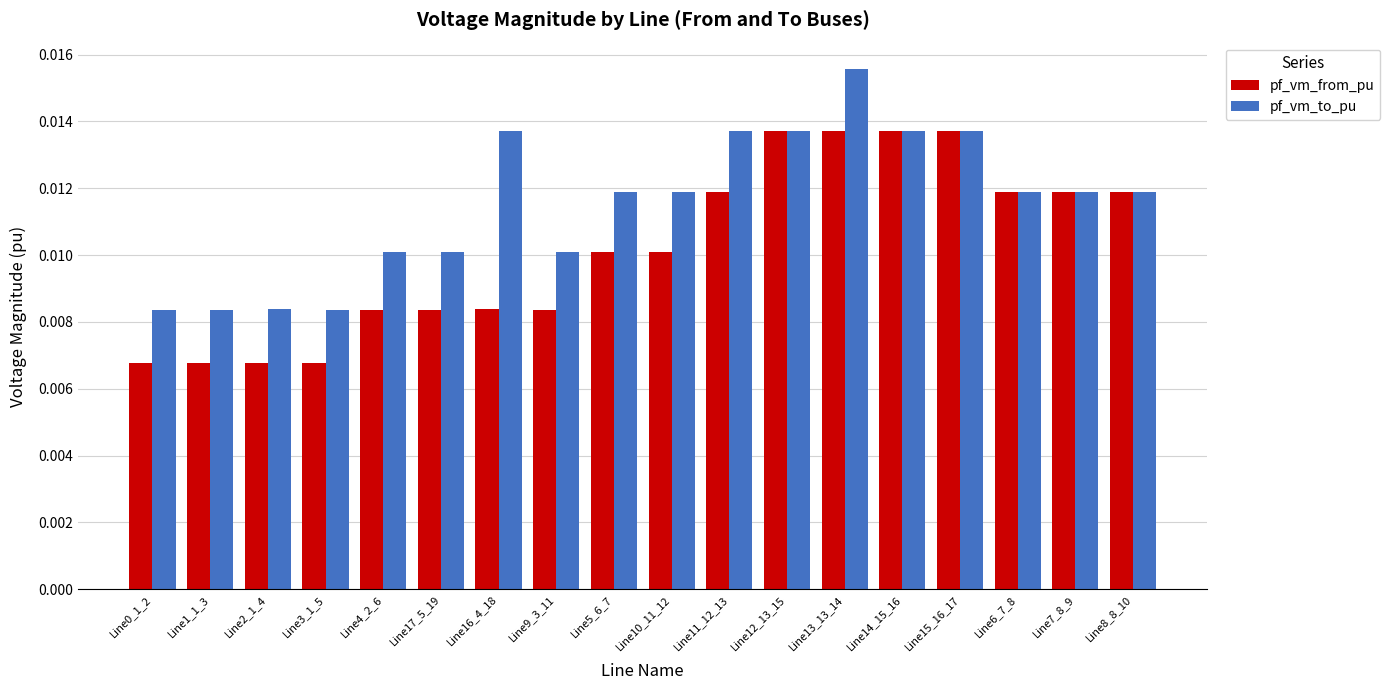

List the series in order of their peak value, highest first.

pf_vm_to_pu, pf_vm_from_pu